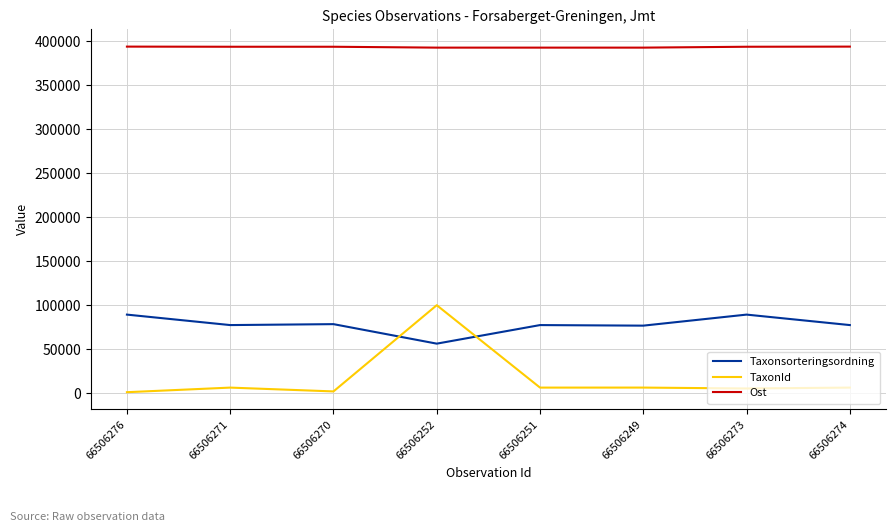

How many lines are shown in the chart?

3